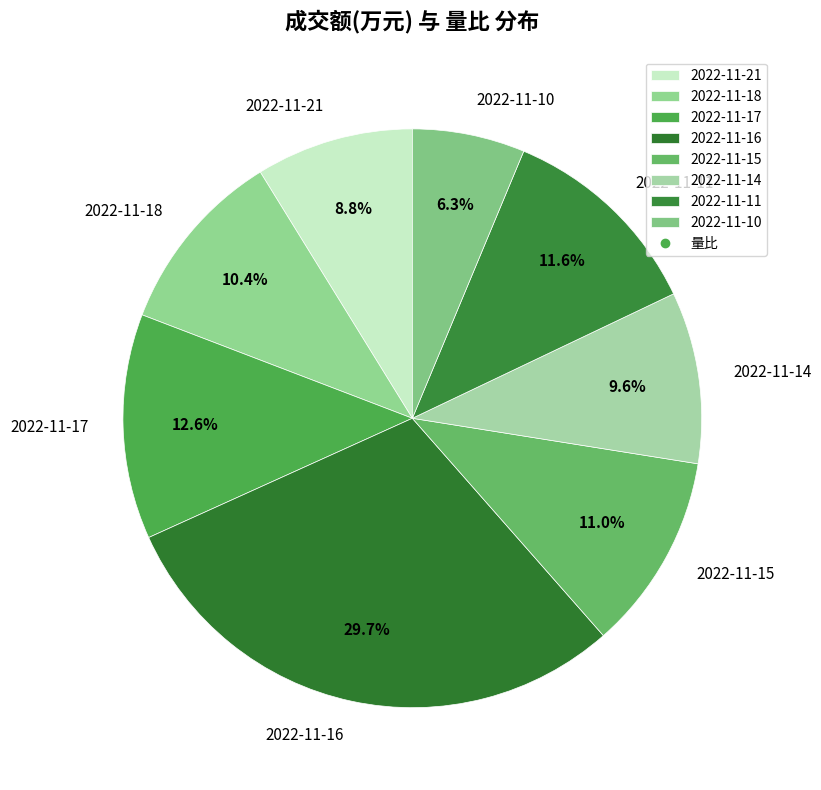

What portion of the pie excludes 2022-11-17?

87.4%